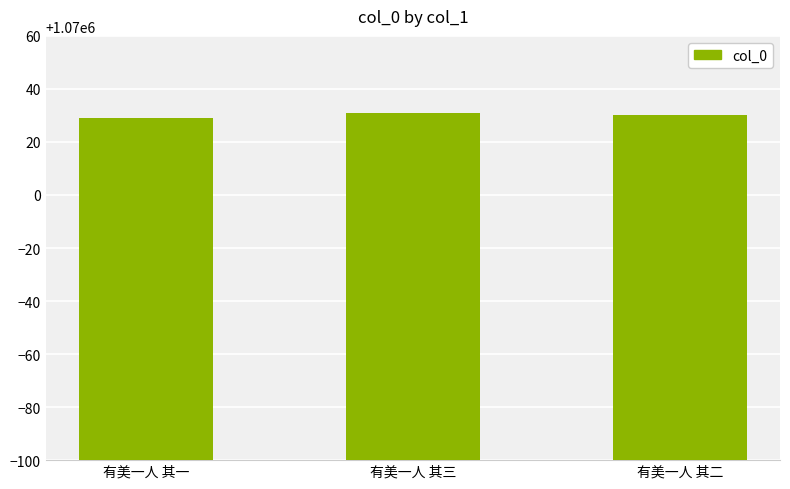

Read the value at 有美一人 其一.

1070029